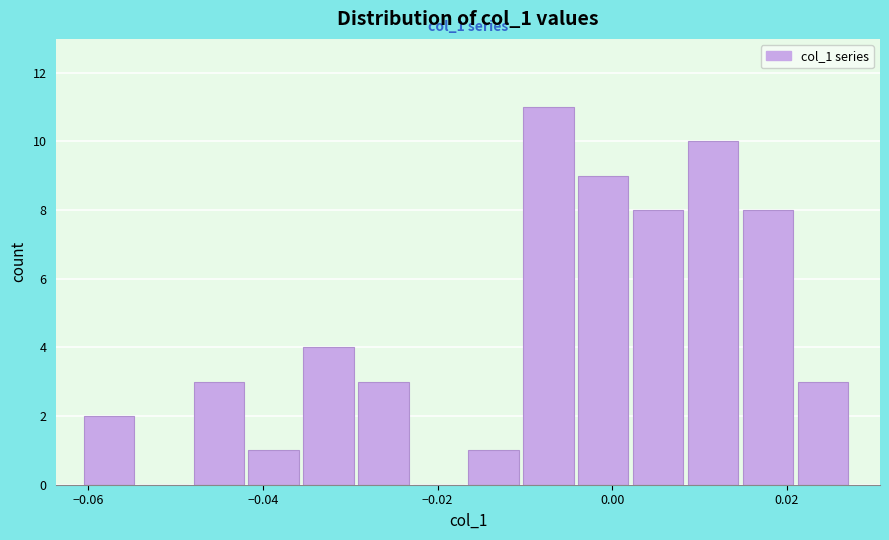

Around what value on the x-axis is the tallest bar? Give the approximate position of its centre, as read against the axis.

-0.008